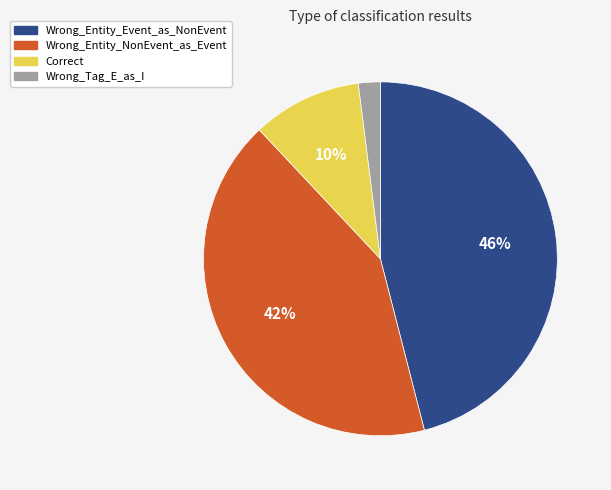

Approximately how many times larger is the value at Wrong_Entity_NonEvent_as_Event compared to Wrong_Entity_Event_as_NonEvent?

0.9